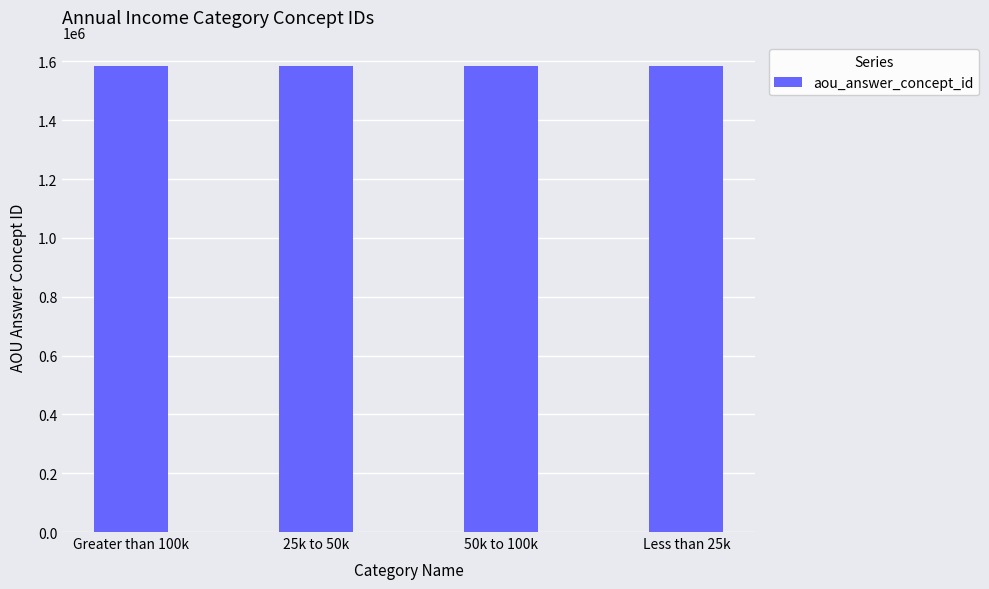

What is the maximum value shown in the chart?

1585382